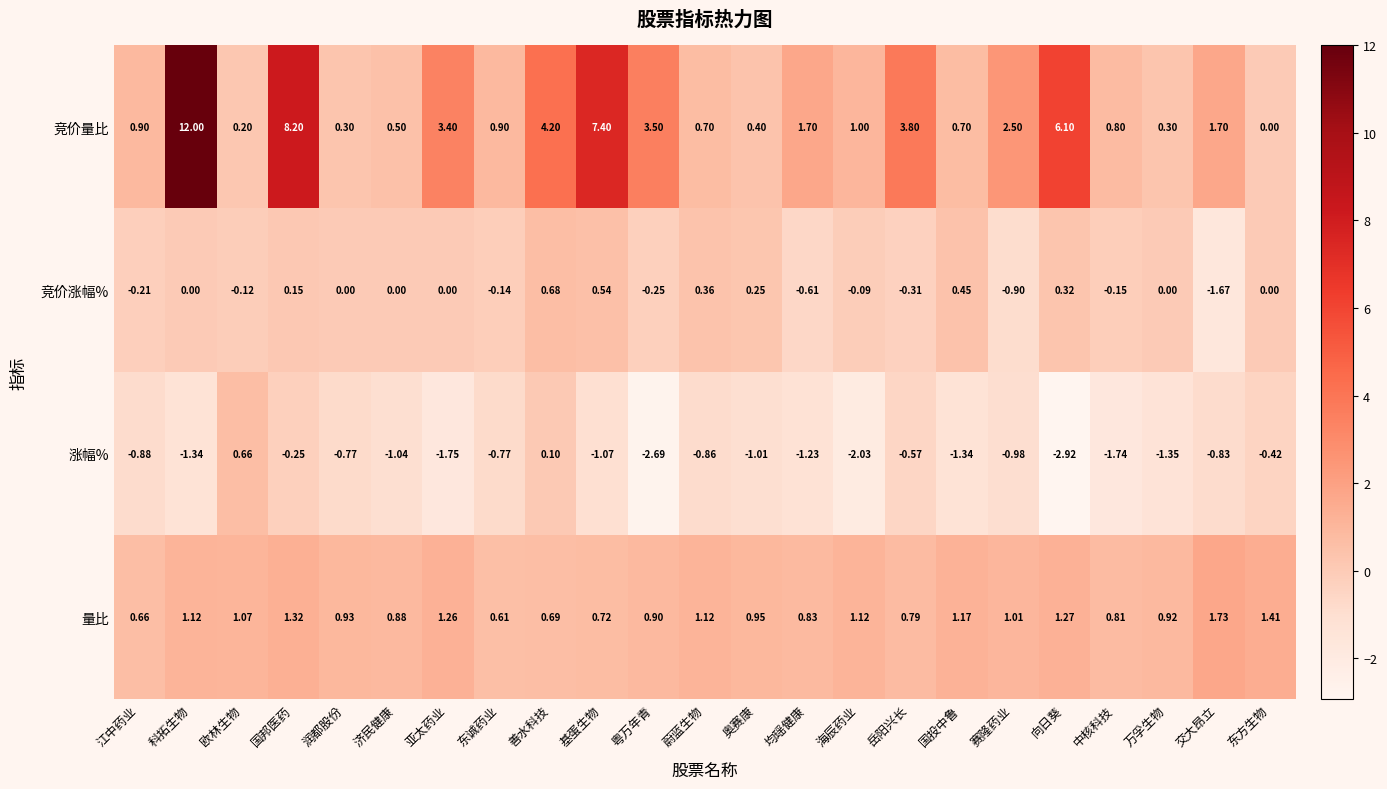

Which series has the widest spread of values?

竞价量比